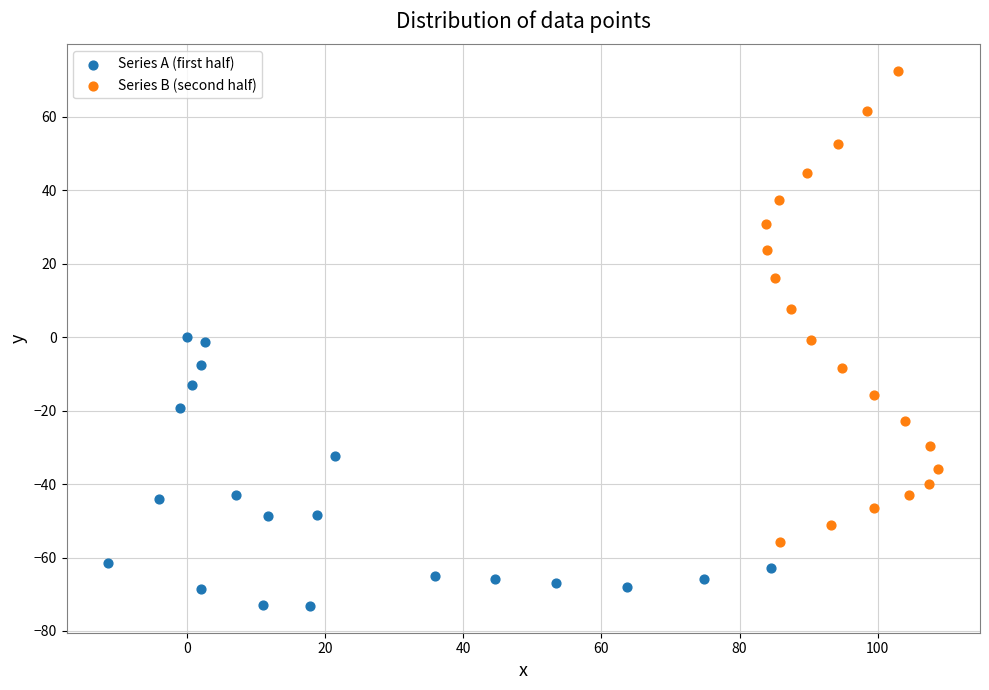

Which series contains the highest Y value?

Series B (second half)